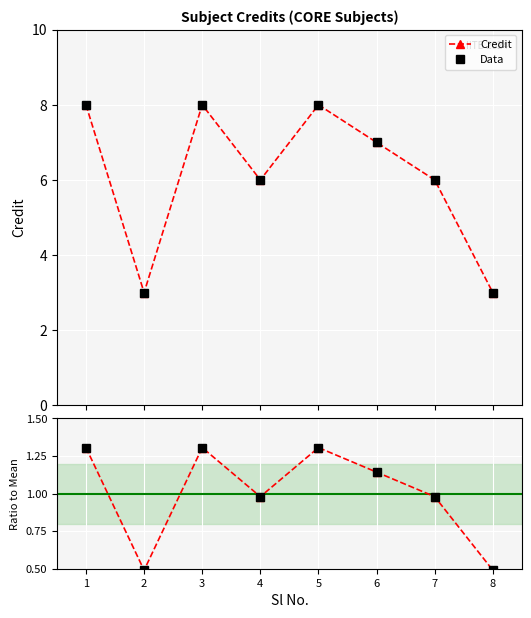

Is the value of Data at 6 greater than the value of Data / Mean at 2?

Yes